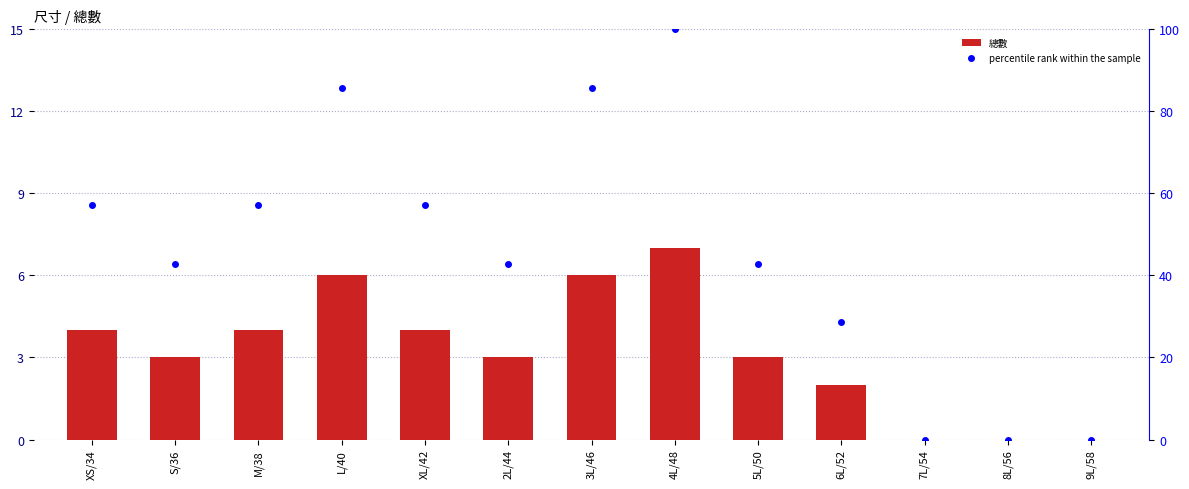

Is the value of 總數 at 5L/50 greater than the value of percentile rank within the sample at 4L/48?

No